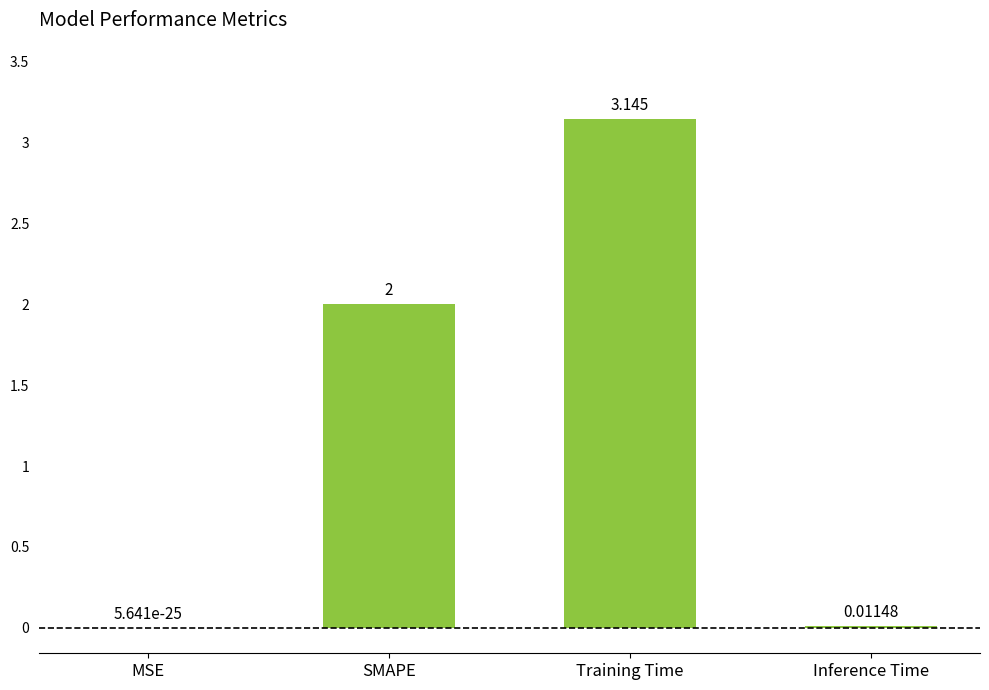

Where is the data nearest to the value 1?

Inference Time